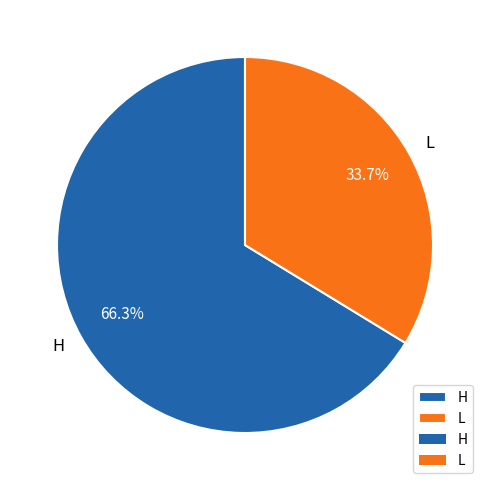

Which category has the biggest portion of the pie?

H